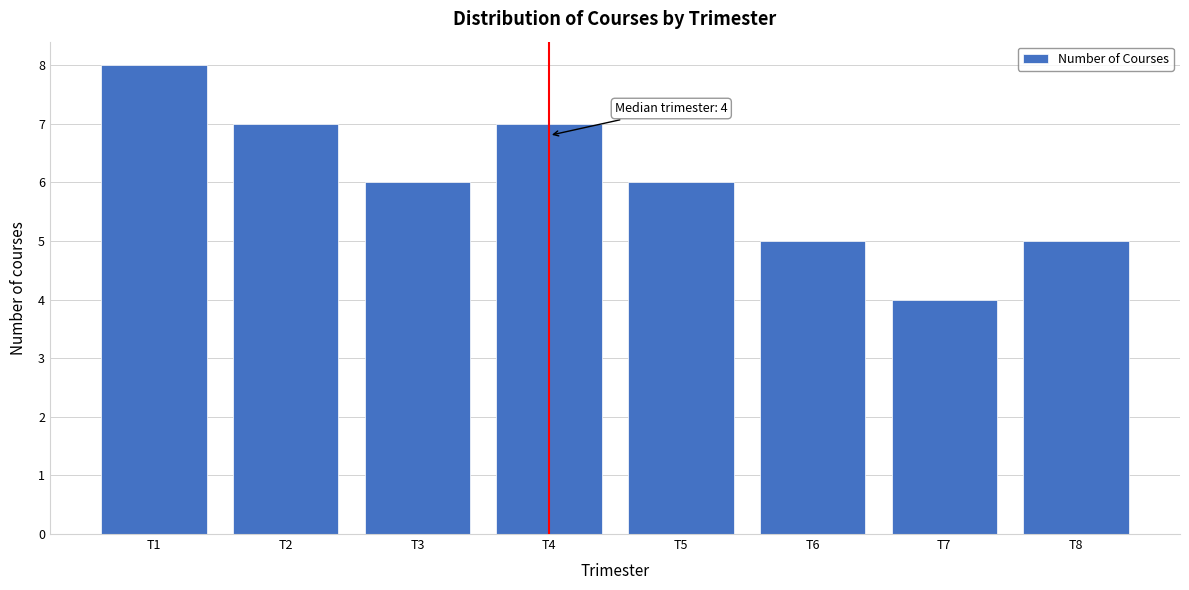

Reading left to right, list all the values displayed in this chart.

T1=8	T2=7	T3=6	T4=7	T5=6	T6=5	T7=4	T8=5